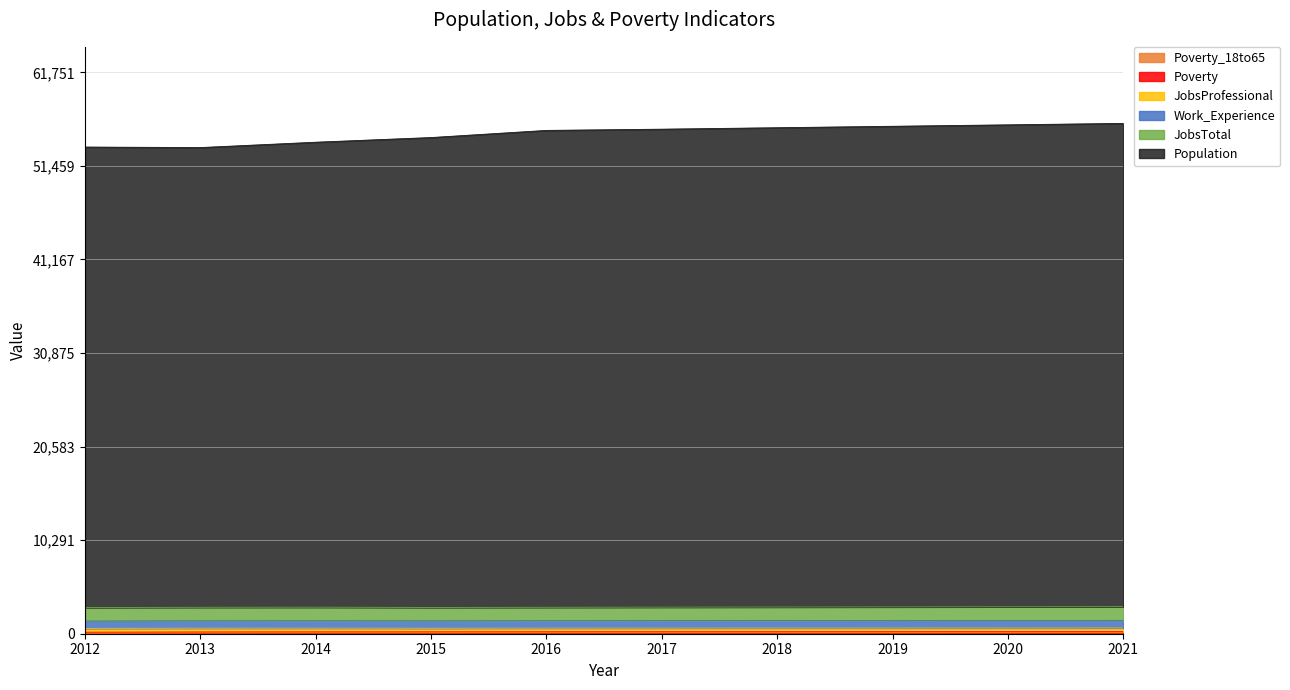

Rank the categories by Poverty value from lowest to highest.

2012, 2013, 2014, 2015, 2016, 2017, 2018, 2019, 2020, 2021